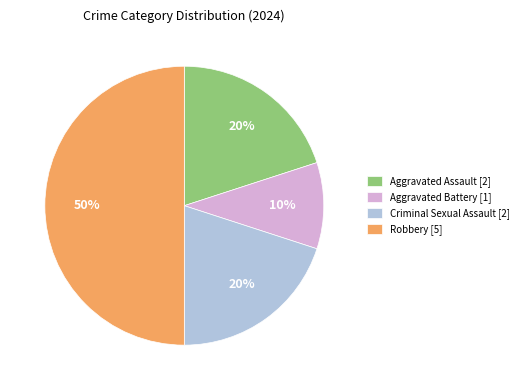

To the nearest percent, what portion does Criminal Sexual Assault represent?

20%